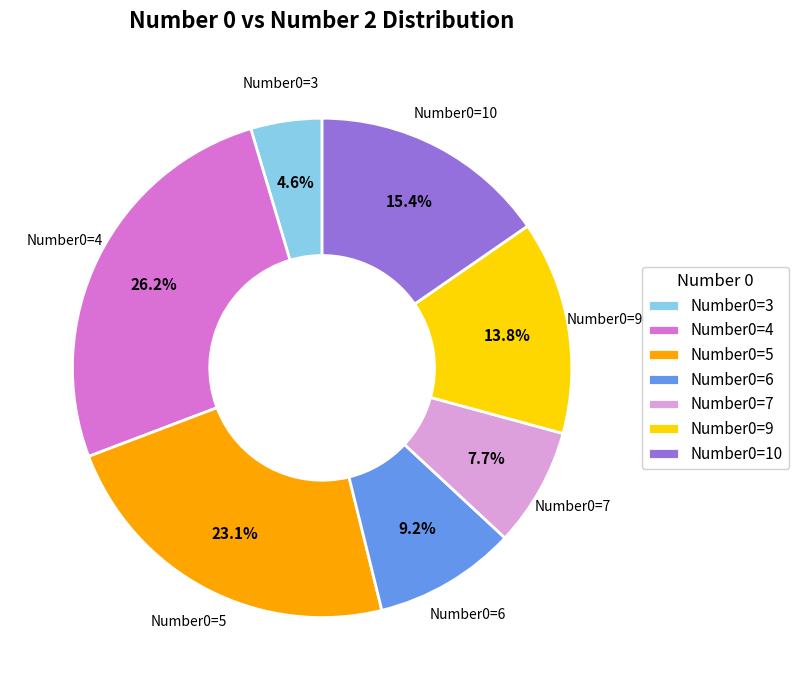

What is the largest slice in the pie chart?

Number0=4